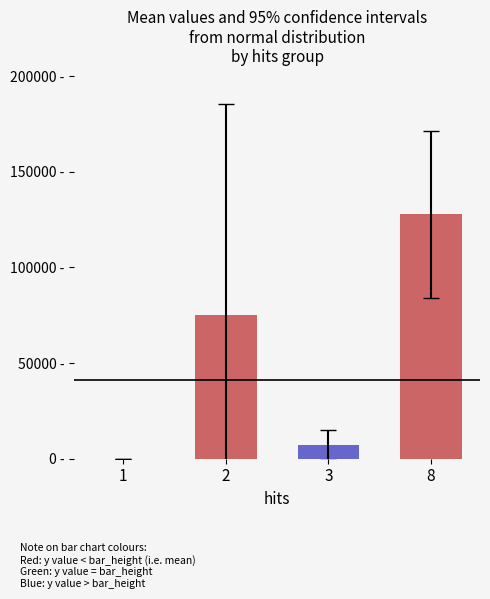

Reading left to right, extract all data points from this chart.

0.0	74910.9	7189.7	127787.2